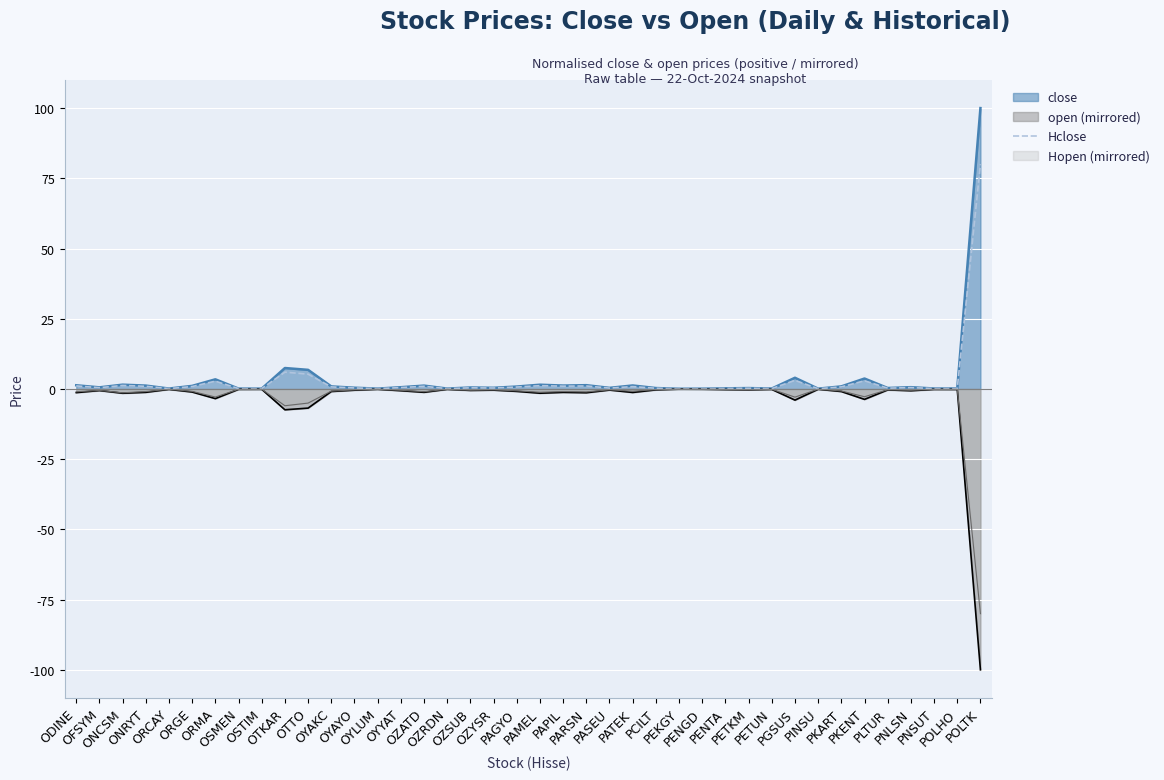

What is the value of the 27th point from the left?

0.1